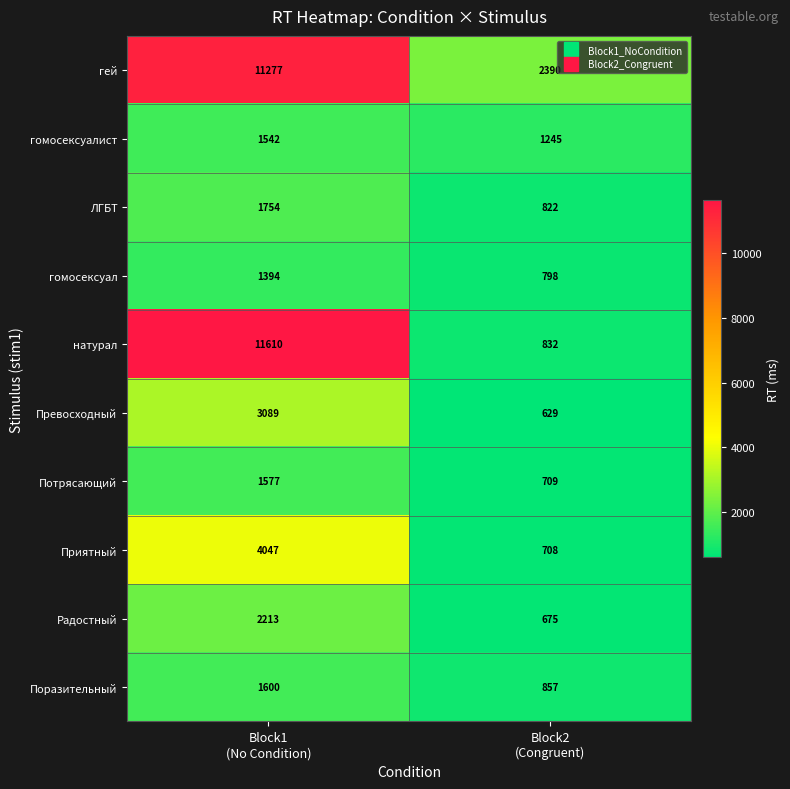

What is the sum of all гомосексуал values?

2192